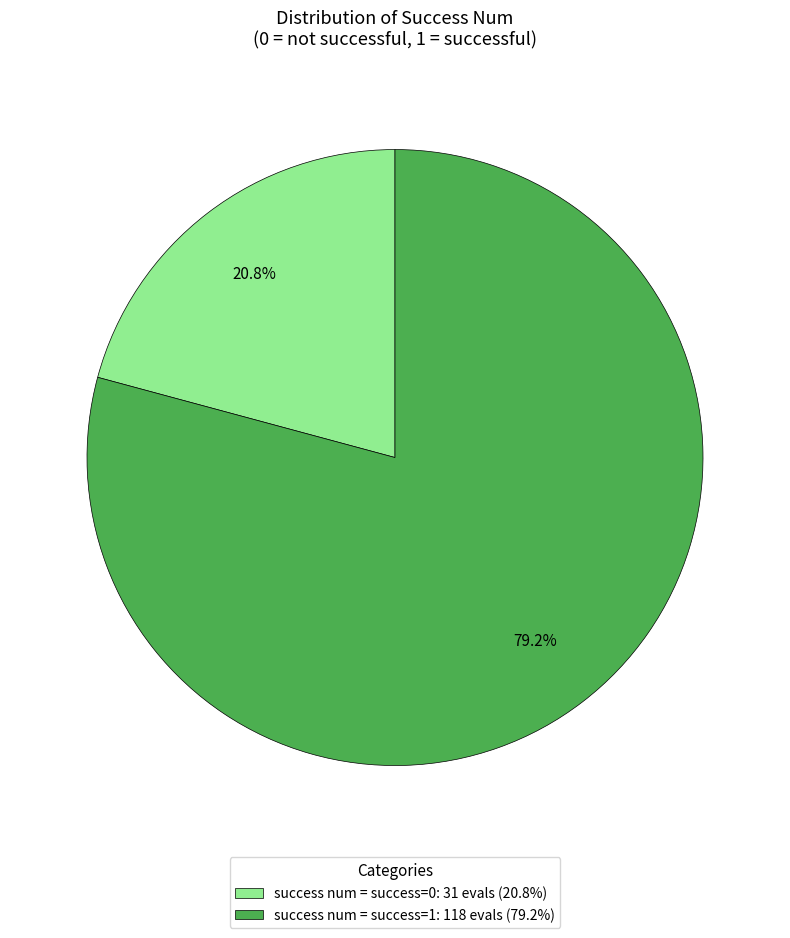

What is the largest slice in the pie chart?

success num = success=1: 118 evals (79.2%)